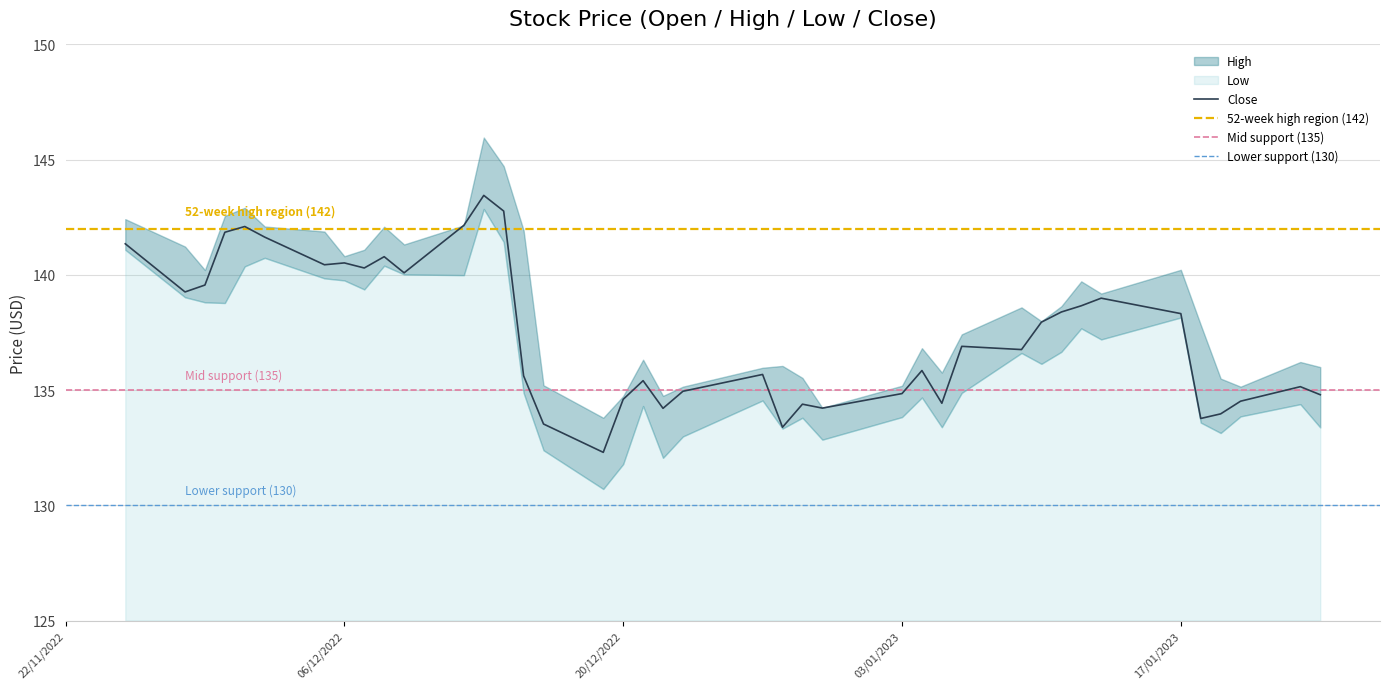

What is the average value of the Low series?

136.3